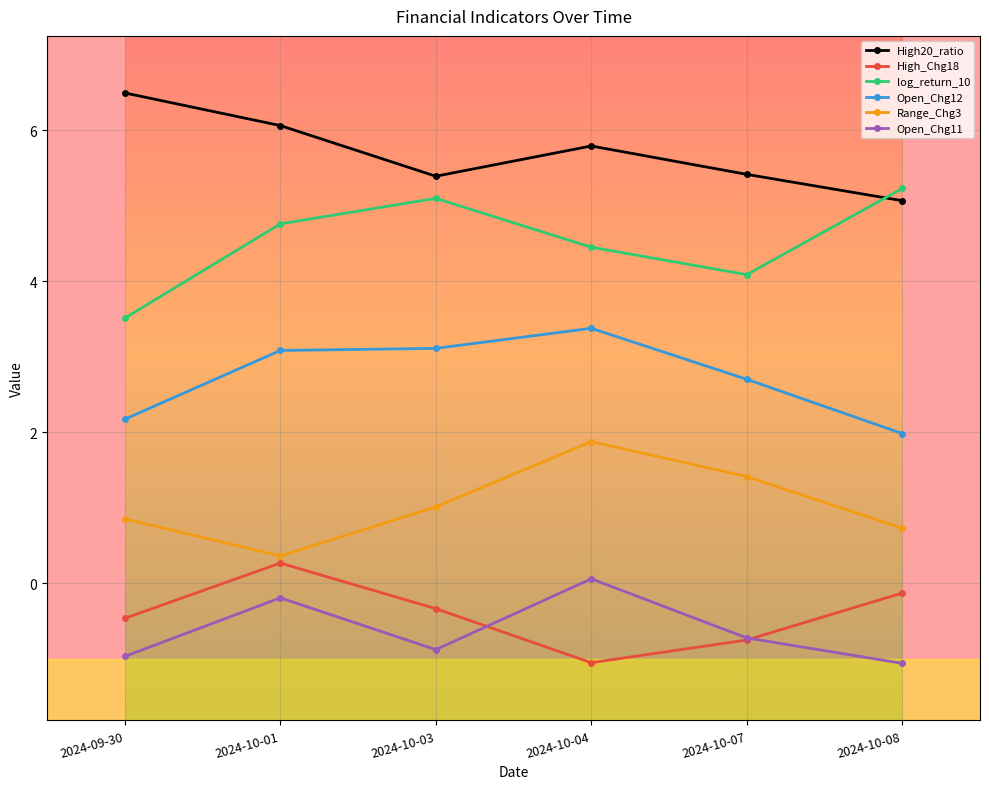

Reading left to right, list all the values displayed in this chart.

High20_ratio: 6.5	6.1	5.4	5.8	5.4	5.1
High_Chg18: -0.5	0.3	-0.3	-1.1	-0.8	-0.1
log_return_10: 3.5	4.8	5.1	4.5	4.1	5.2
Open_Chg12: 2.2	3.1	3.1	3.4	2.7	2.0
Range_Chg3: 0.9	0.4	1.0	1.9	1.4	0.7
Open_Chg11: -1.0	-0.2	-0.9	0.1	-0.7	-1.1